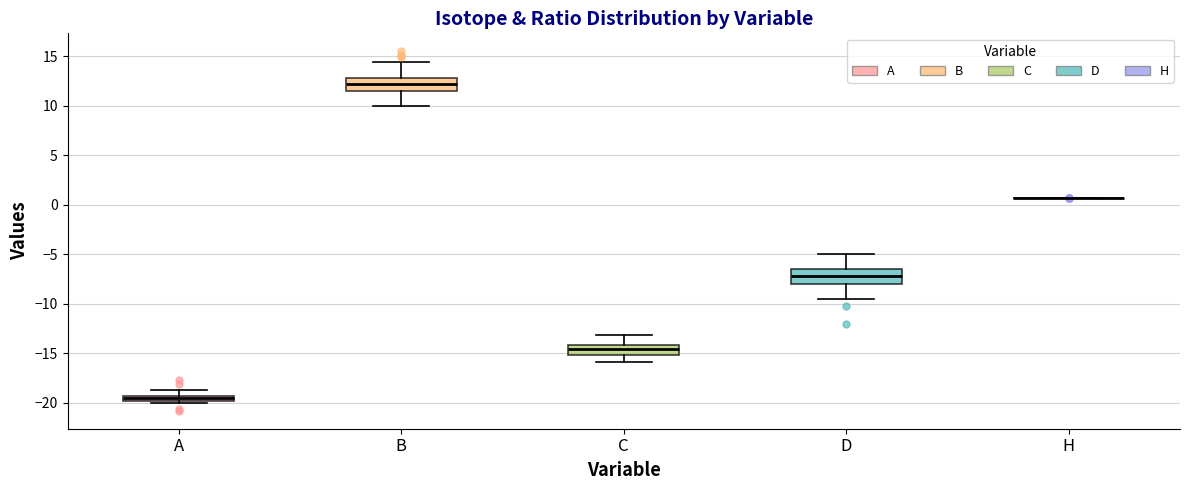

Where is the upper edge of the box for C on the y-axis? The values are not printed on the chart, so give them approximately, as read against the axis.

-14.0